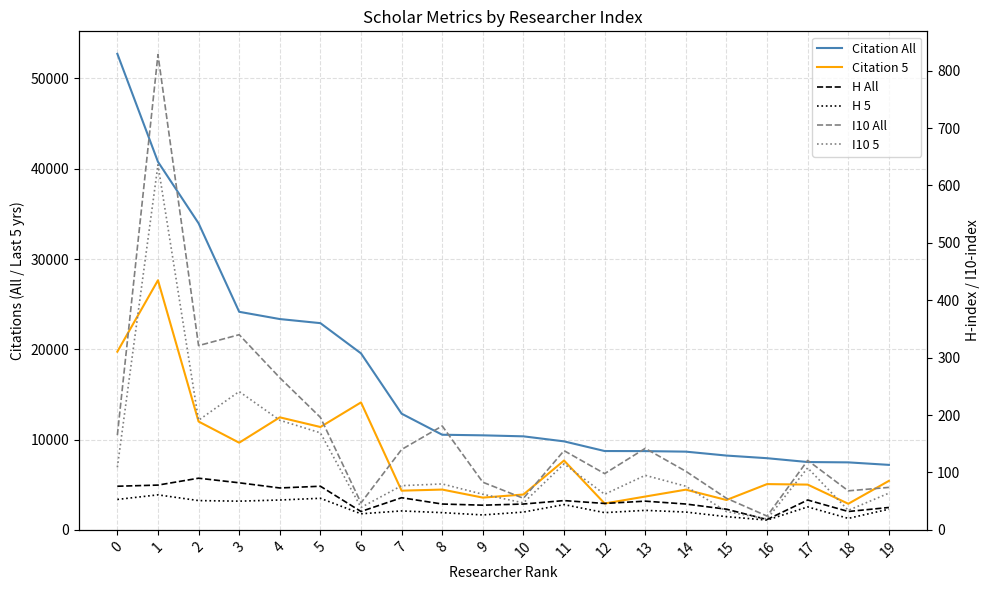

How many data points in H 5 are above 34?

9